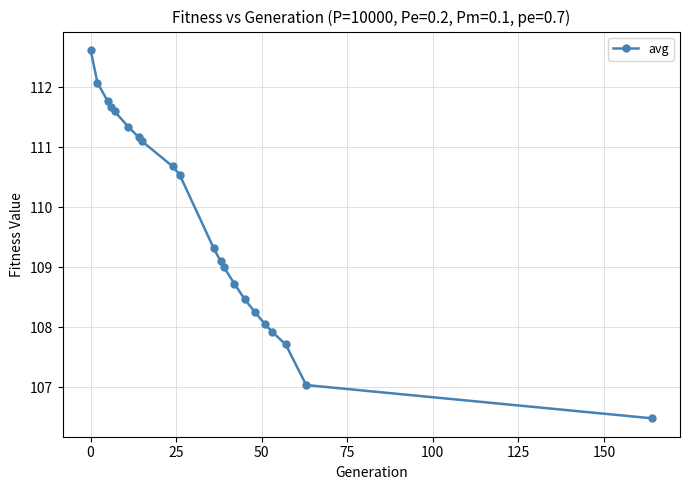

What is the sum of all values?

2304.6